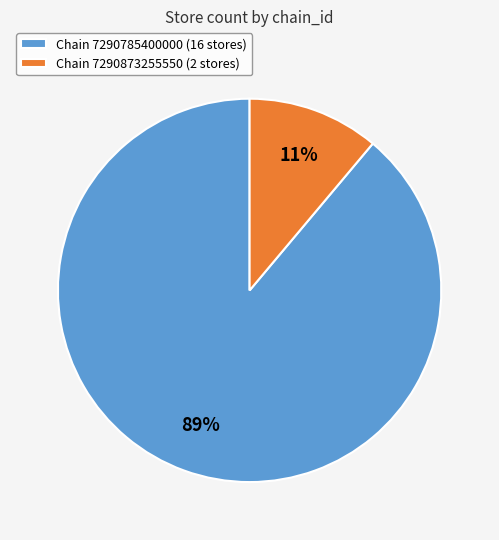

What is the largest slice in the pie chart?

Chain 7290785400000 (16 stores)